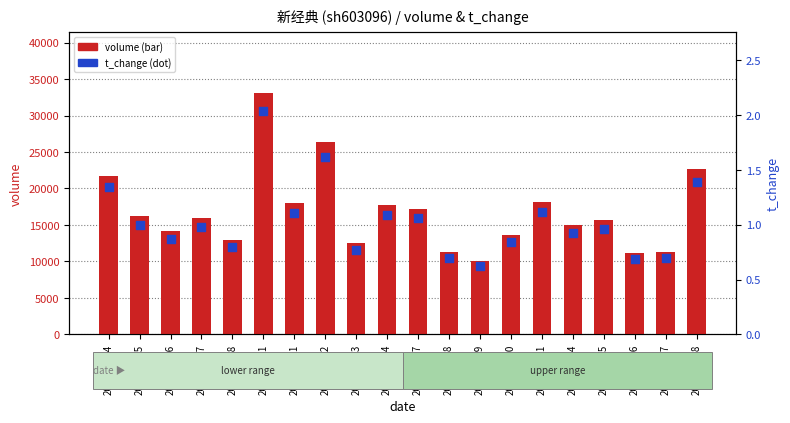

Which series contains the highest Y value?

volume